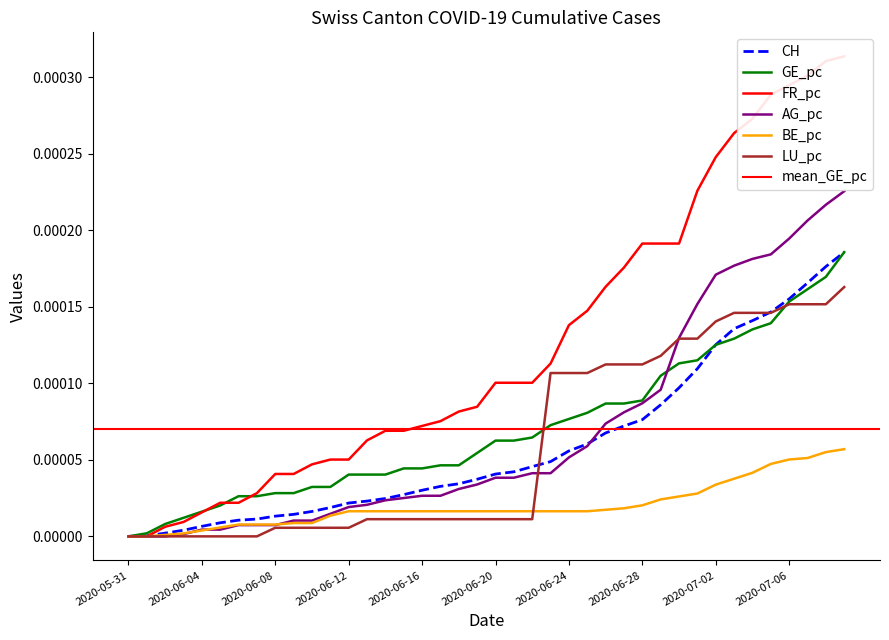

At which category is the sum across all series the highest?

2020-07-09